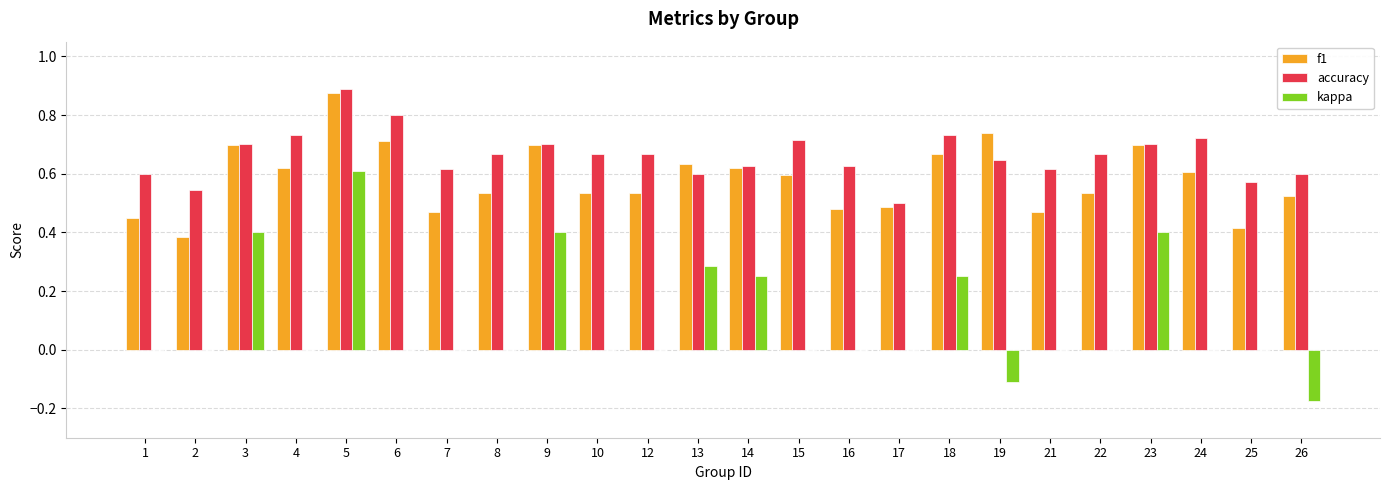

How many kappa values are between 0 and 1?

22